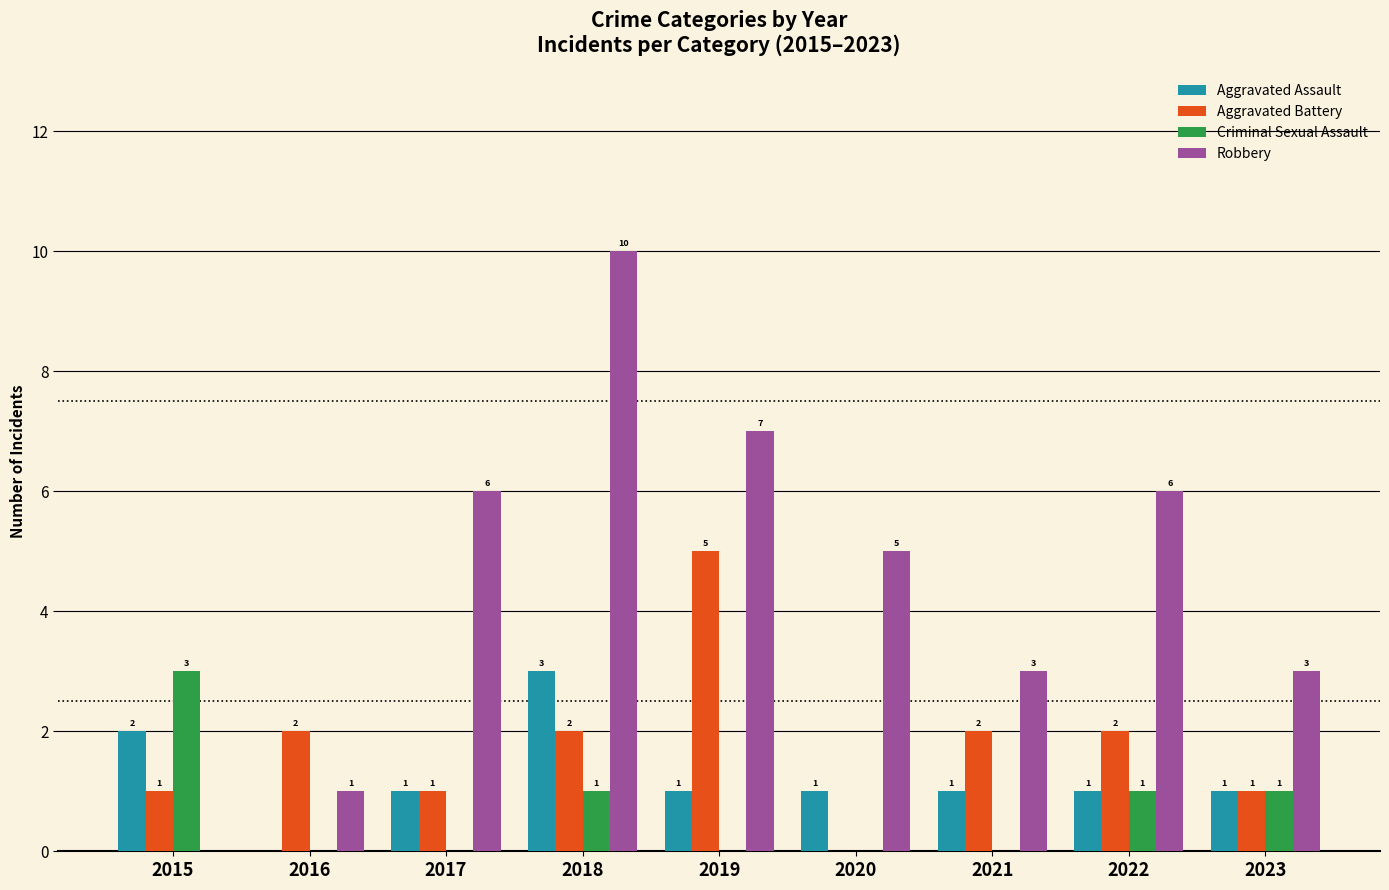

At which category is the sum across all series the highest?

2018